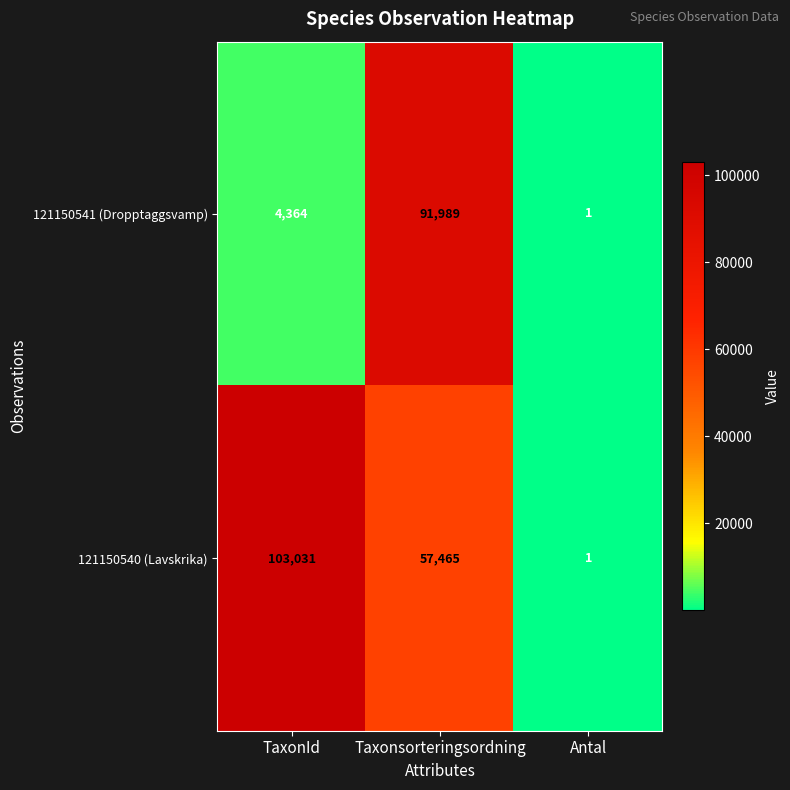

How many 121150540 (Lavskrika) values are between 1 and 103031?

3